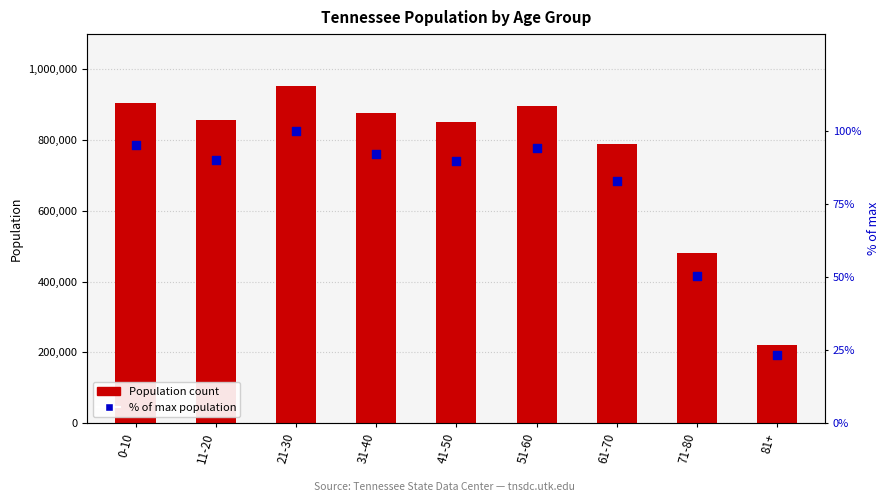

Is the value of Population at 0-10 greater than the value of % of max population at 0-10?

Yes